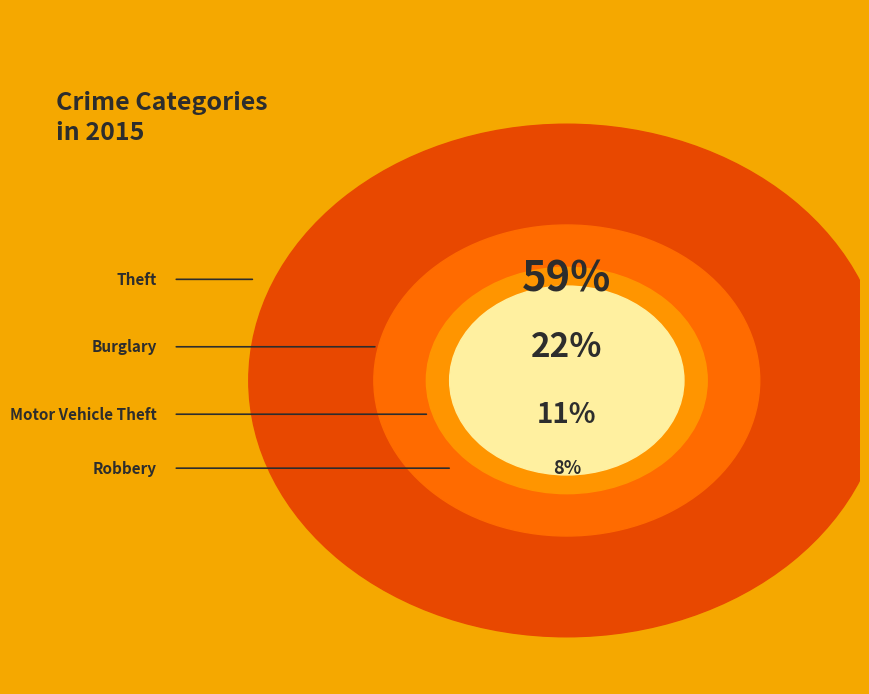

The Motor Vehicle Theft slice represents 11% of the pie. True or false?

True